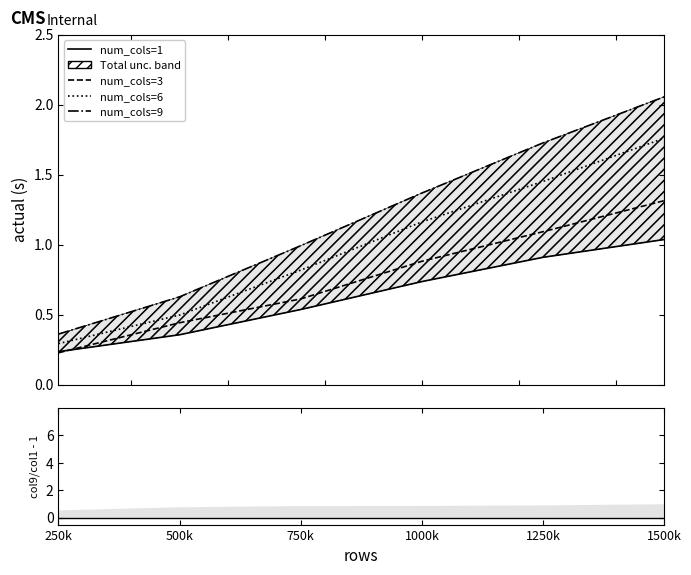

Which series has the largest total across all categories?

num_cols=9